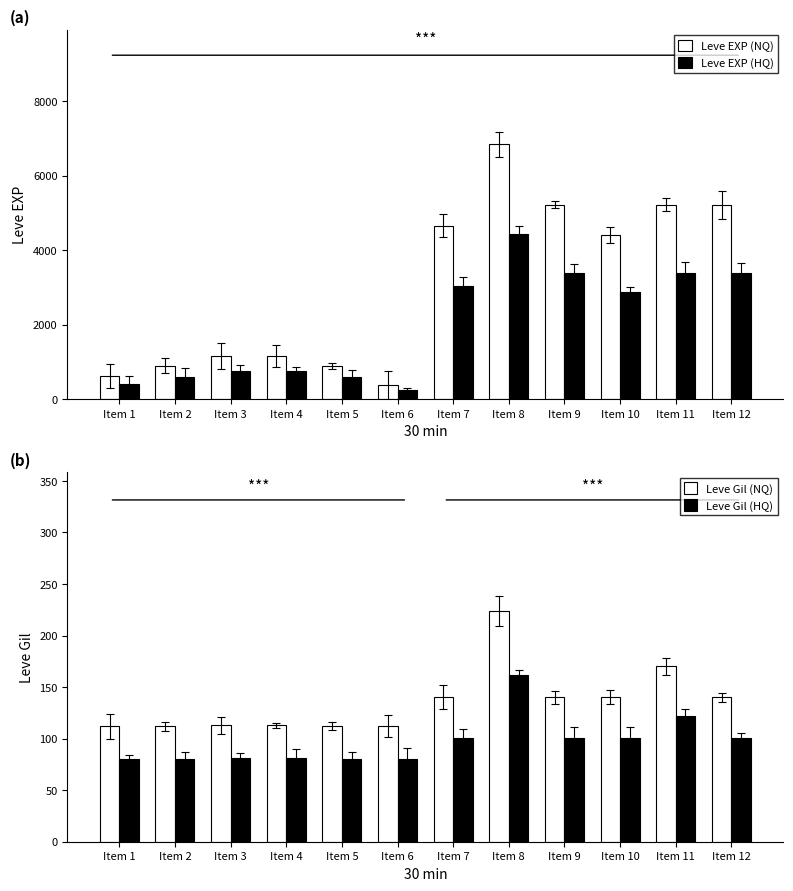

At which category does the chart reach its peak across all series?

Item 8